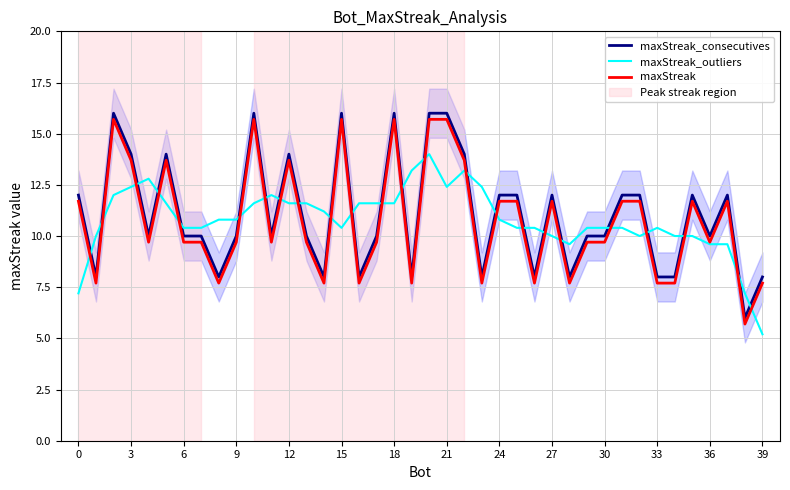

Is the value of maxStreak at 39 greater than the value of maxStreak_outliers at 18?

No